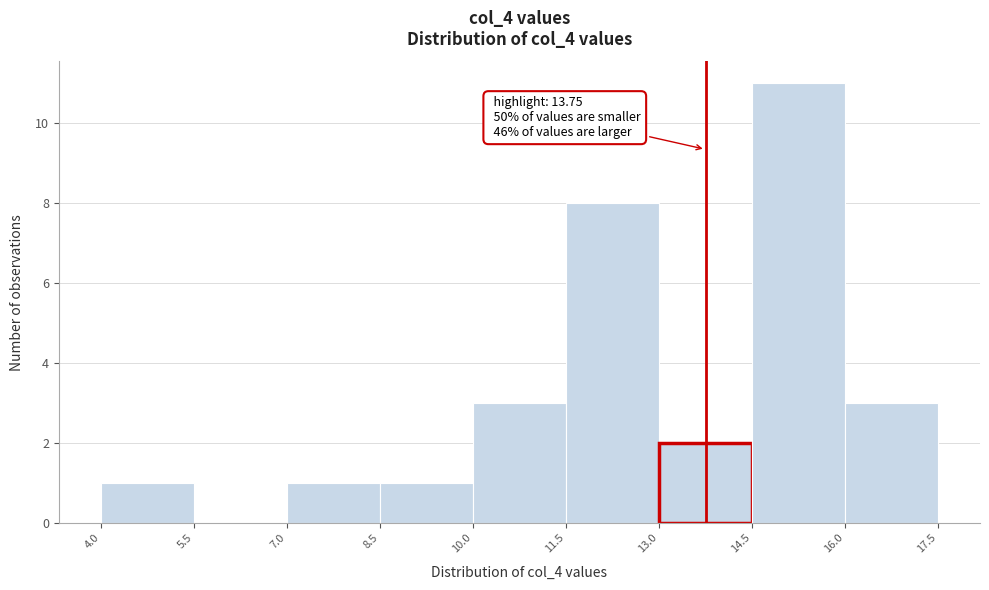

Which range on the x-axis has the tallest bar?

14.5 to 16.0